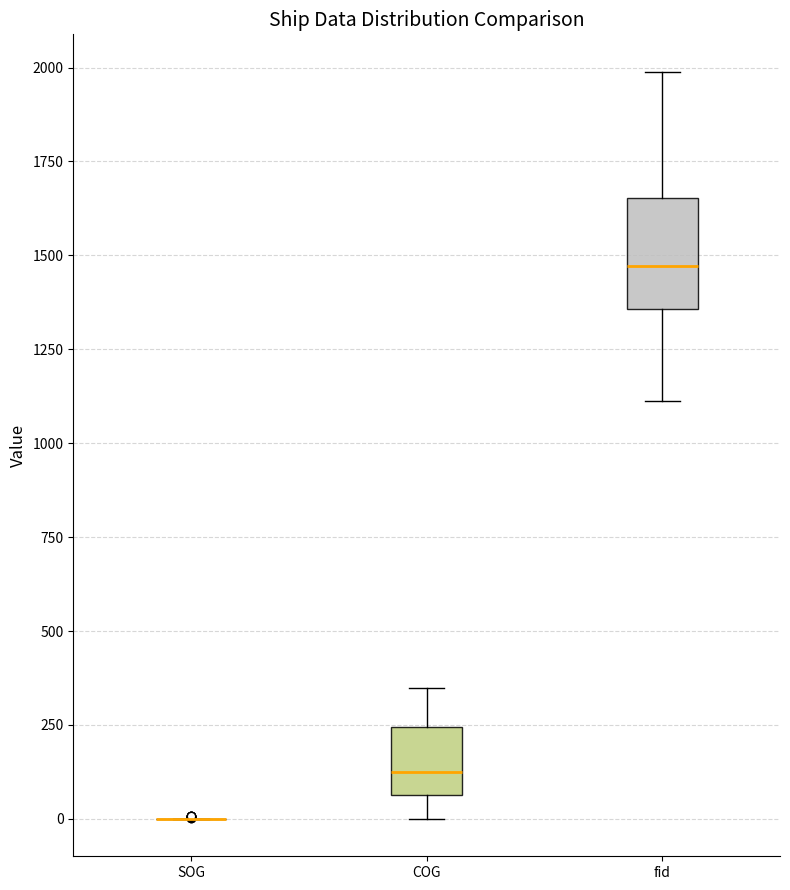

Where does the upper whisker of the box for fid end on the y-axis? The values are not printed on the chart, so give them approximately, as read against the axis.

2000